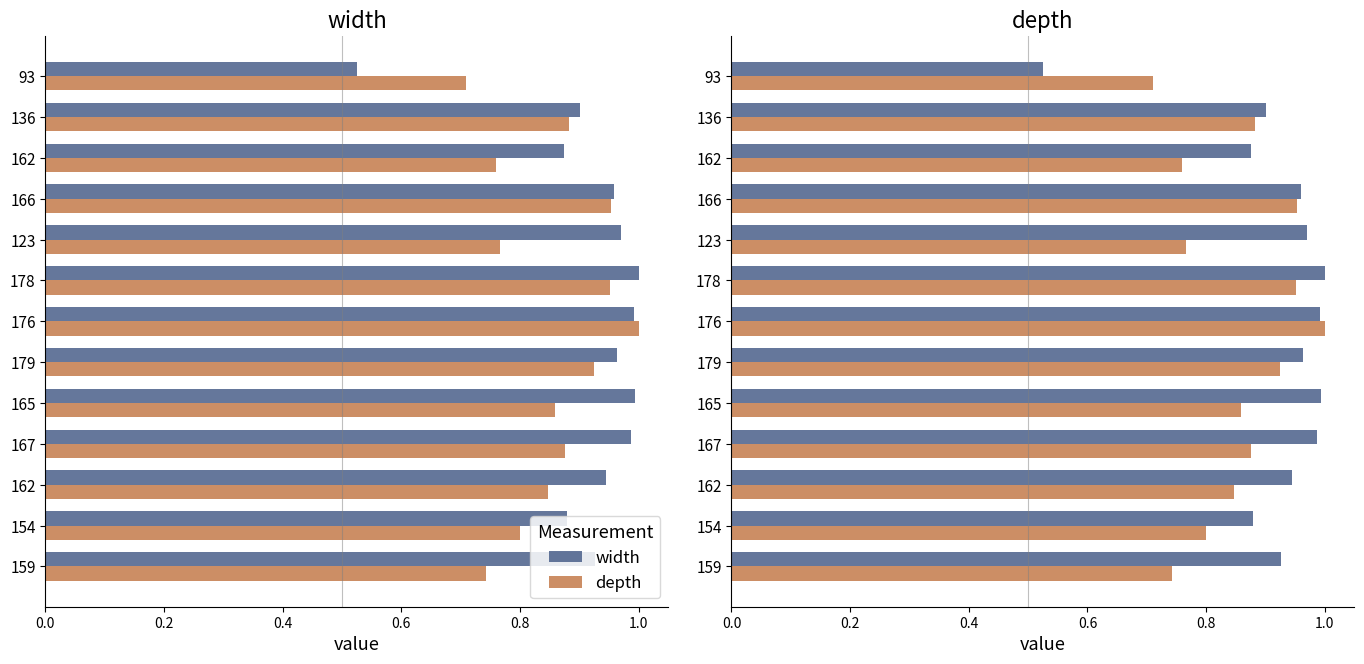

What position from the left is 0.6?

4